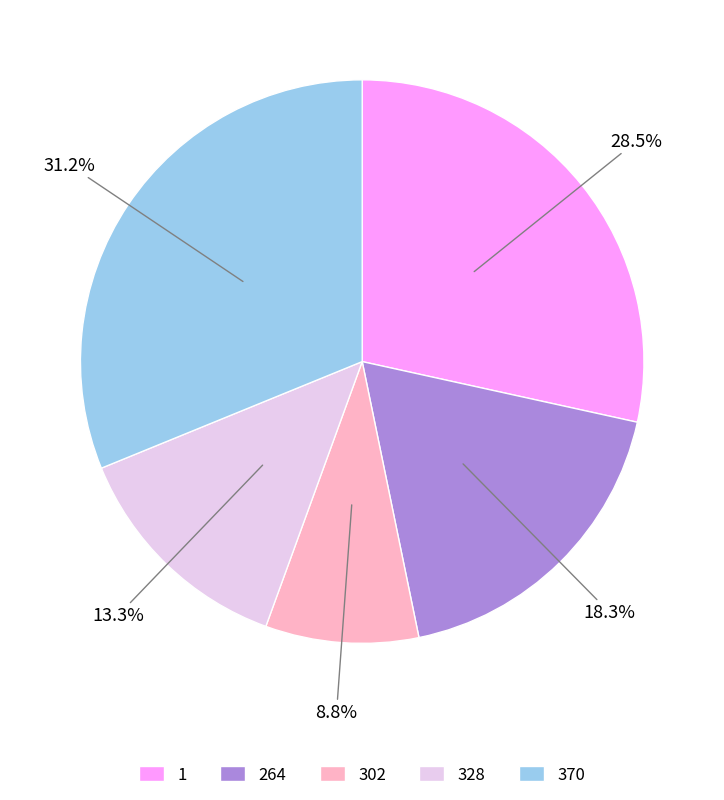

Does 328 represent more than half of the total?

No